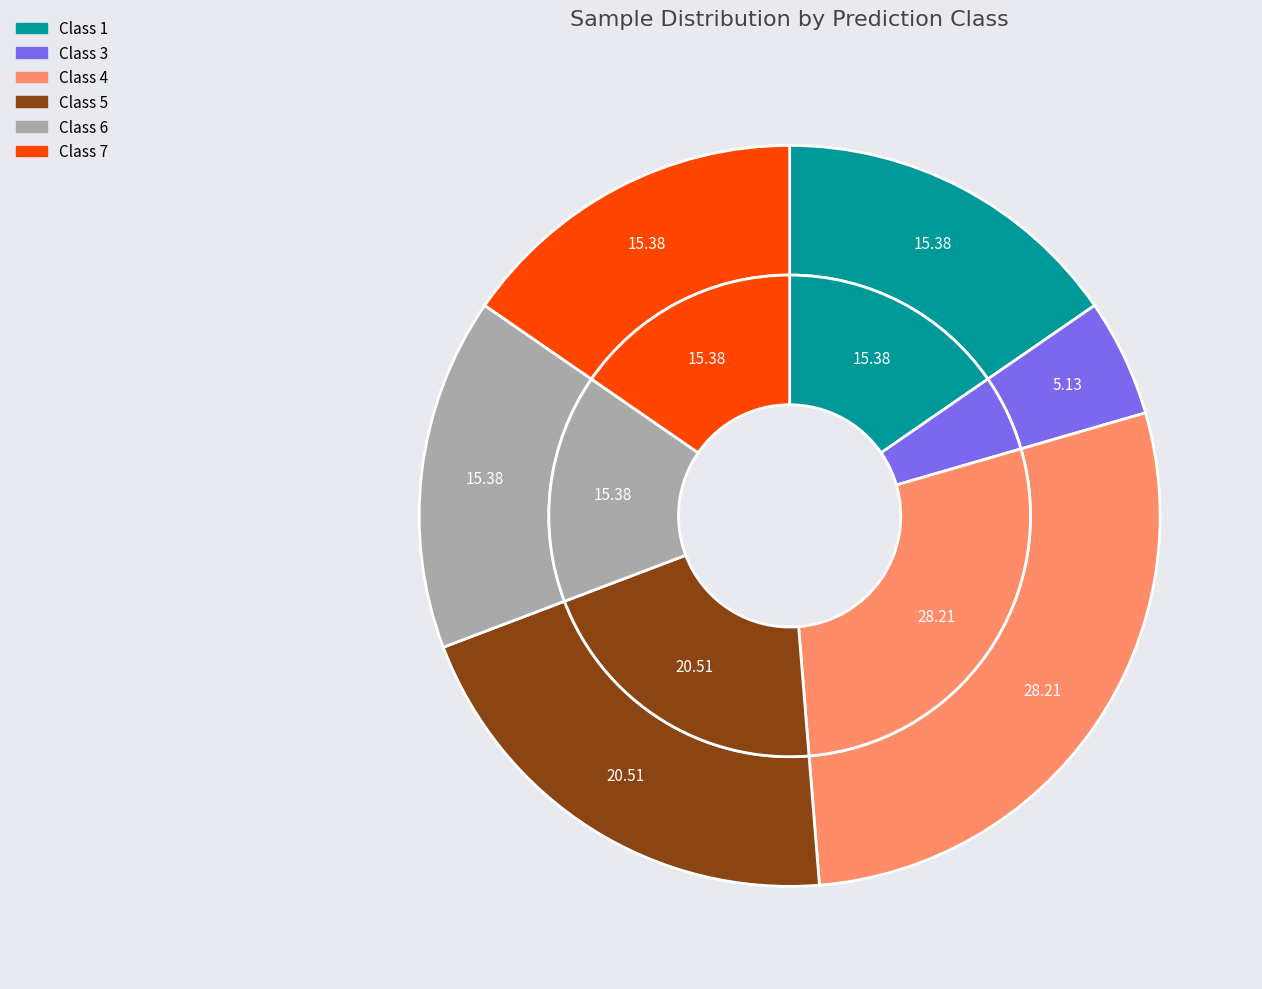

To the nearest percent, what is the average slice percentage?

17%